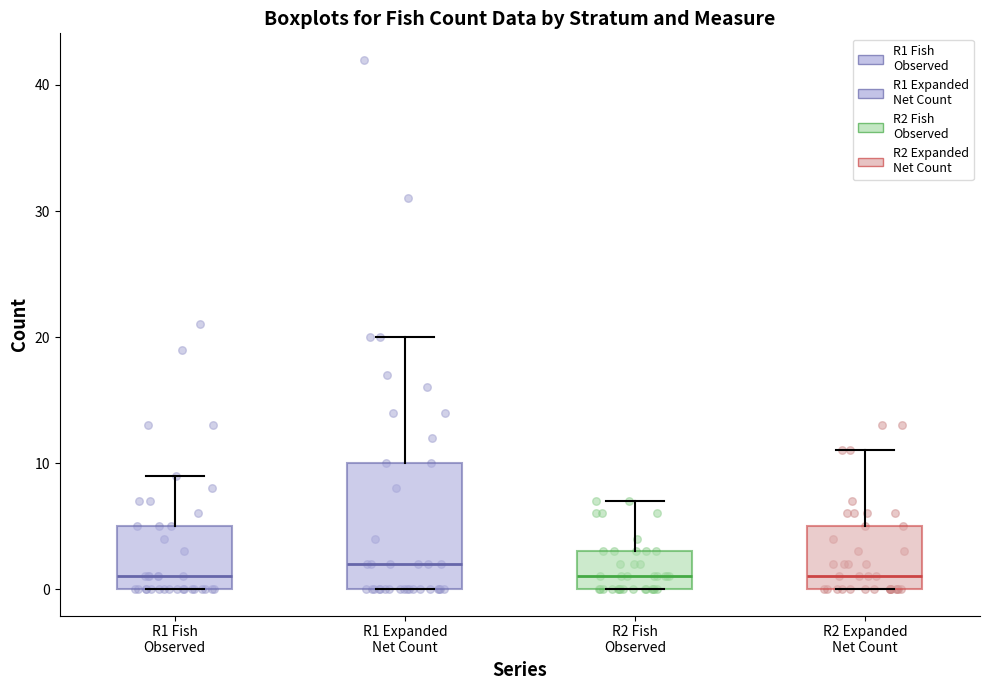

Which box's median line is the highest?

R1 Expanded Net Count